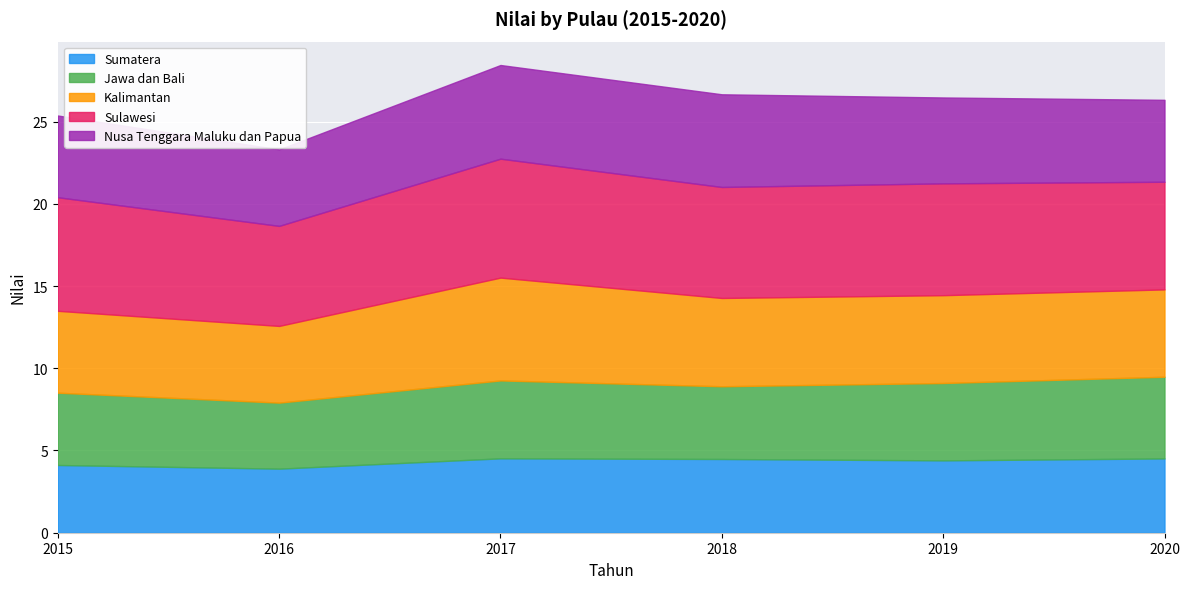

What is the average value of the Kalimantan series?

5.3